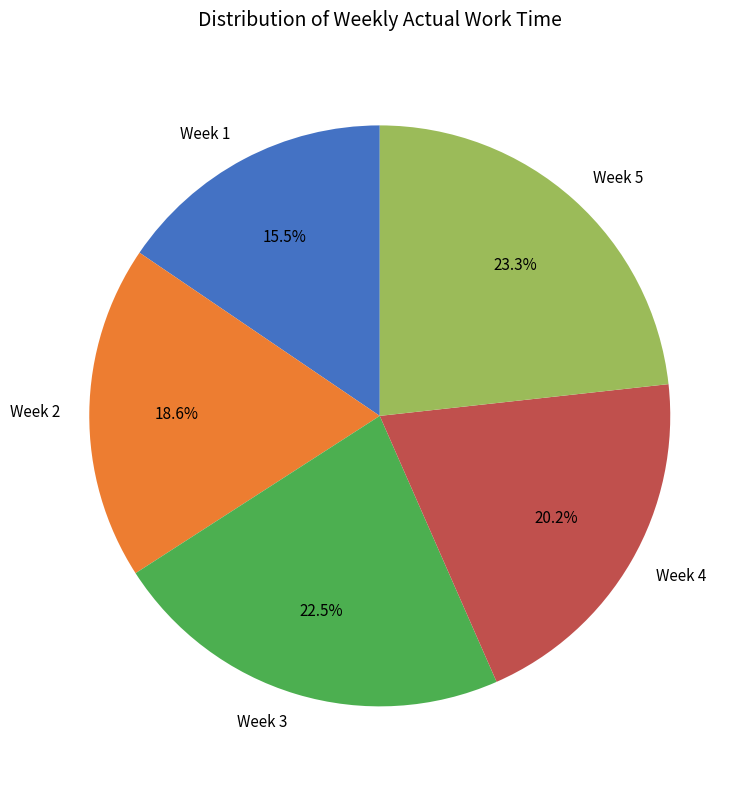

What percentage is NOT represented by Week 5?

76.7%